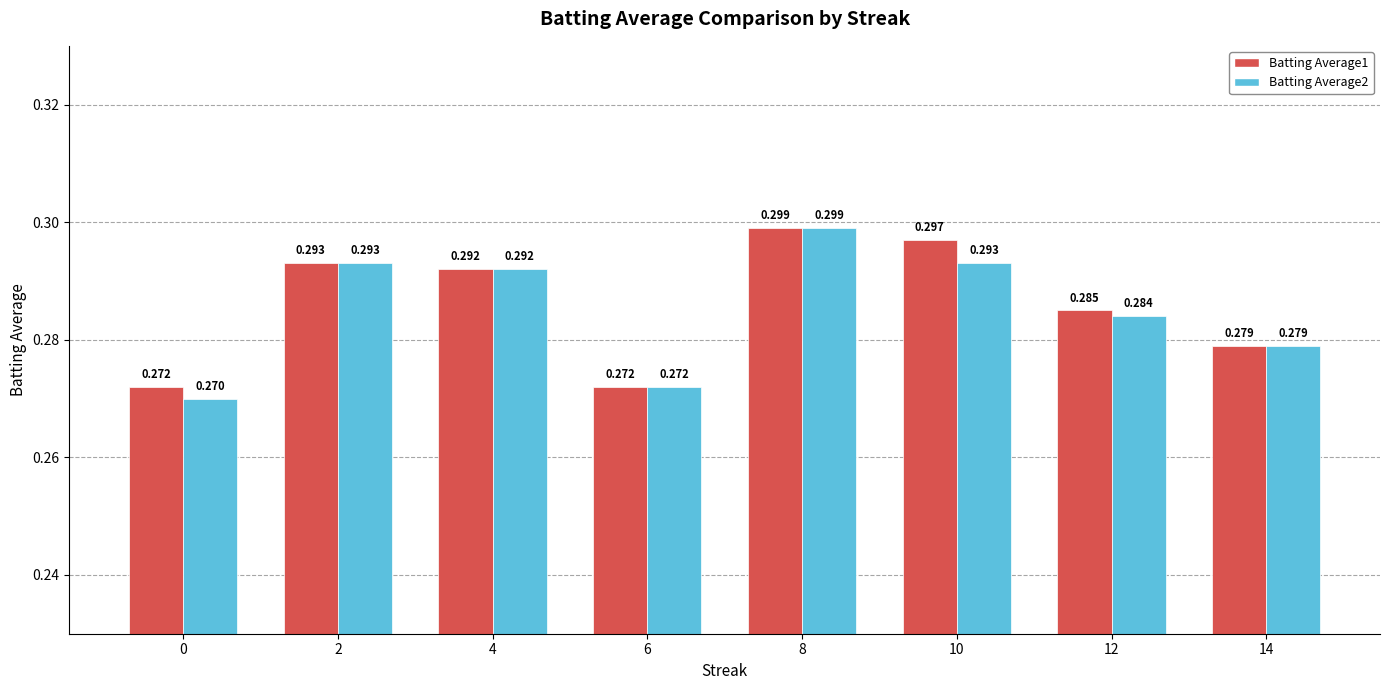

How many bars are there in each group?

2